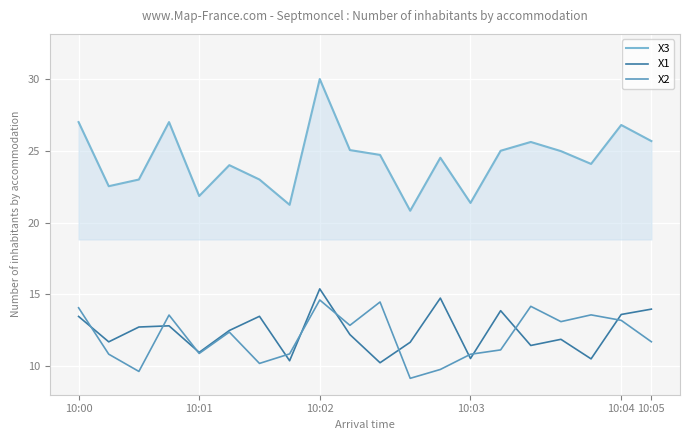

True or false: X3 and X2 intersect in this chart.

False